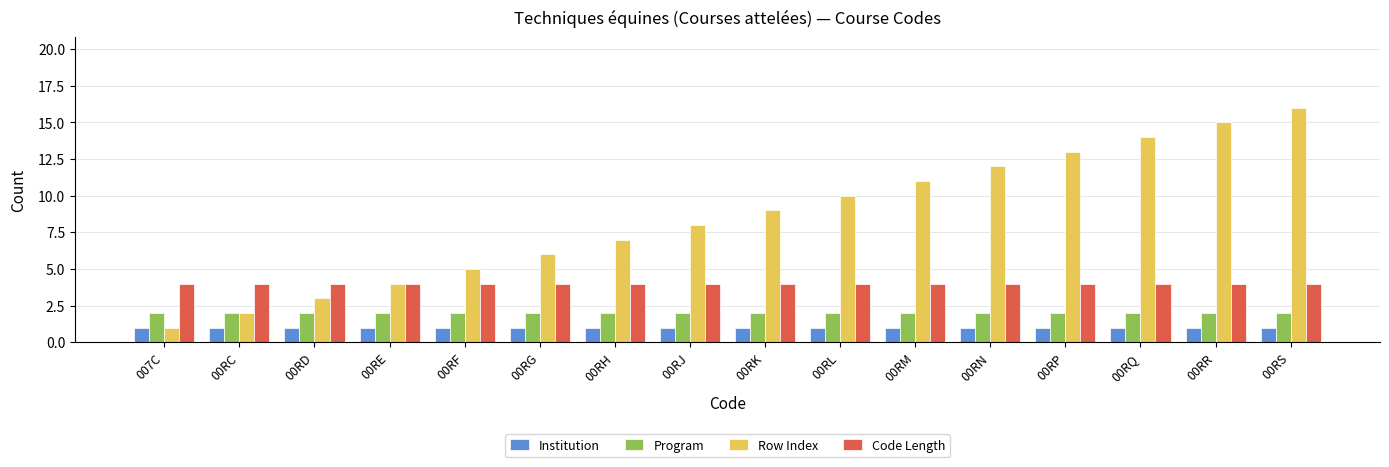

Reading left to right, what are all the values shown in this chart?

Institution: 1	1	1	1	1	1	1	1	1	1	1	1	1	1	1	1
Program: 2	2	2	2	2	2	2	2	2	2	2	2	2	2	2	2
Row Index: 1	2	3	4	5	6	7	8	9	10	11	12	13	14	15	16
Code Length: 4	4	4	4	4	4	4	4	4	4	4	4	4	4	4	4